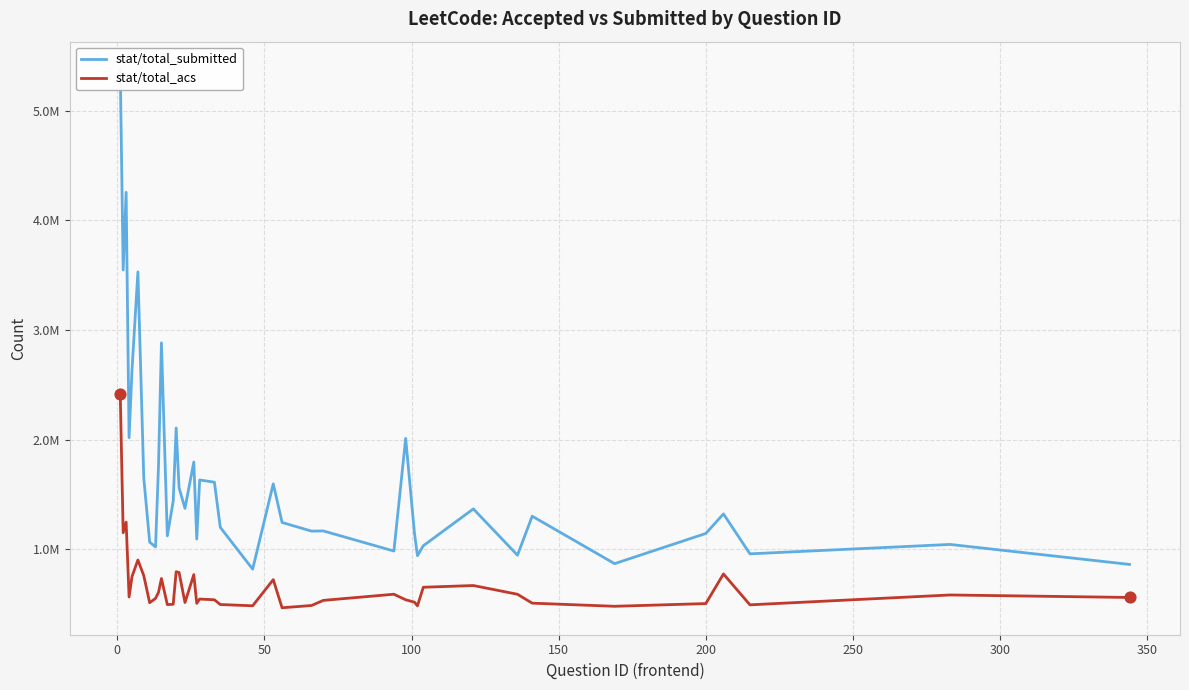

What are all the series names shown in the legend?

stat/total_submitted, stat/total_acs